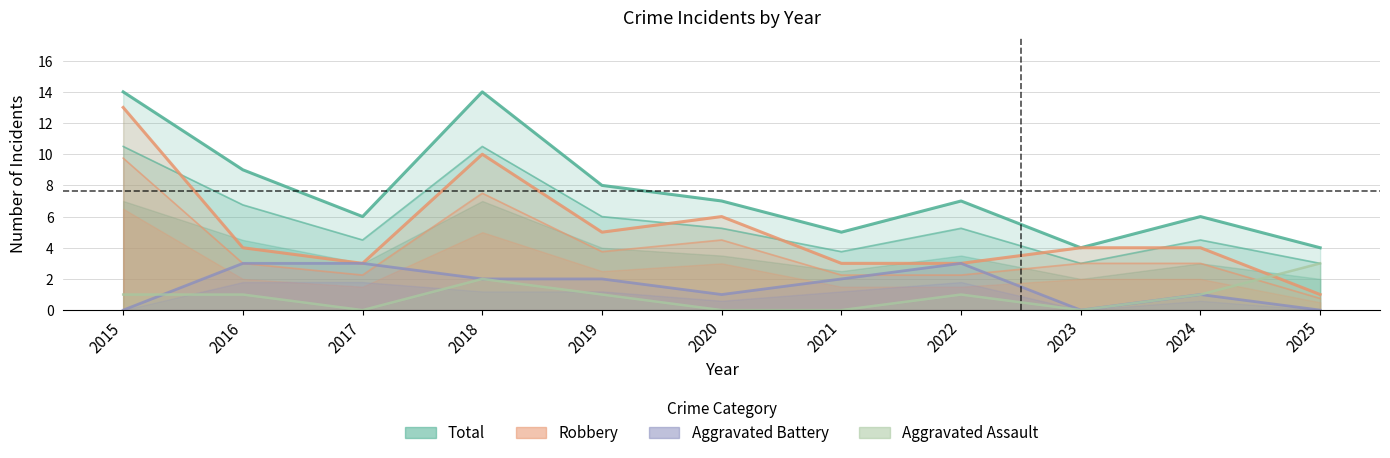

What is the lowest value of the Total series?

4